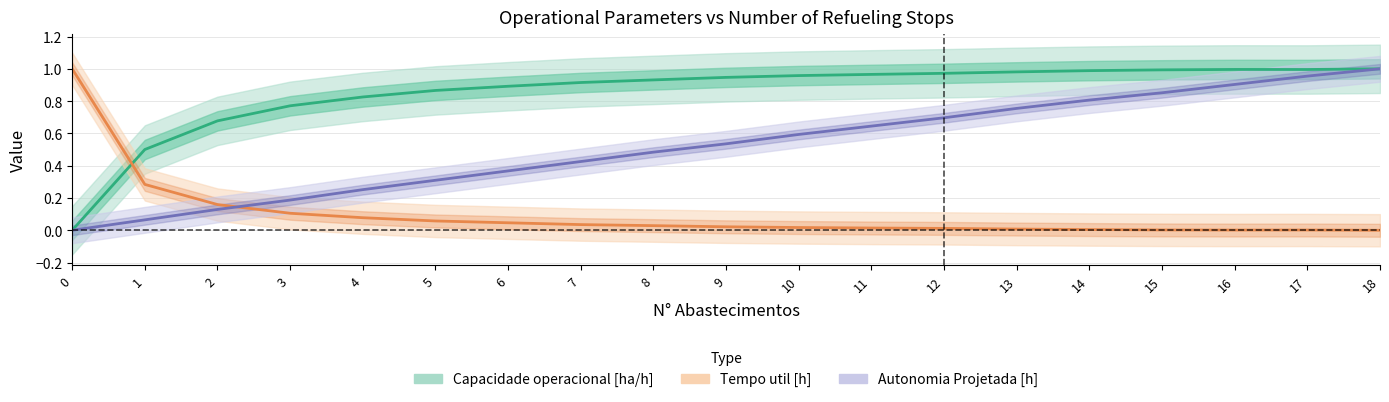

List the series in order of their overall mean, lowest first.

Tempo util [h], Autonomia Projetada [h], Capacidade operacional [ha/h]